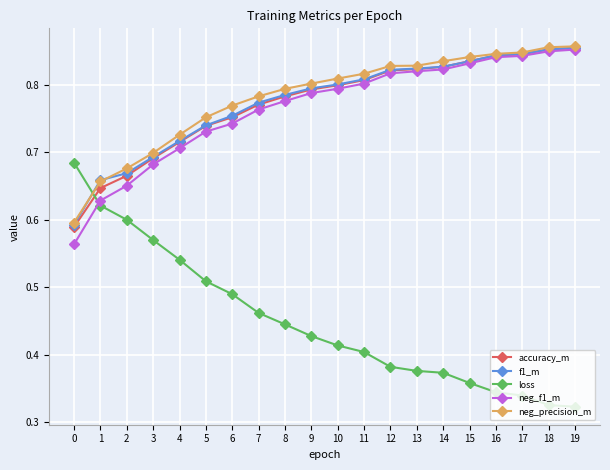

True or false: loss and f1_m cross at least once.

True